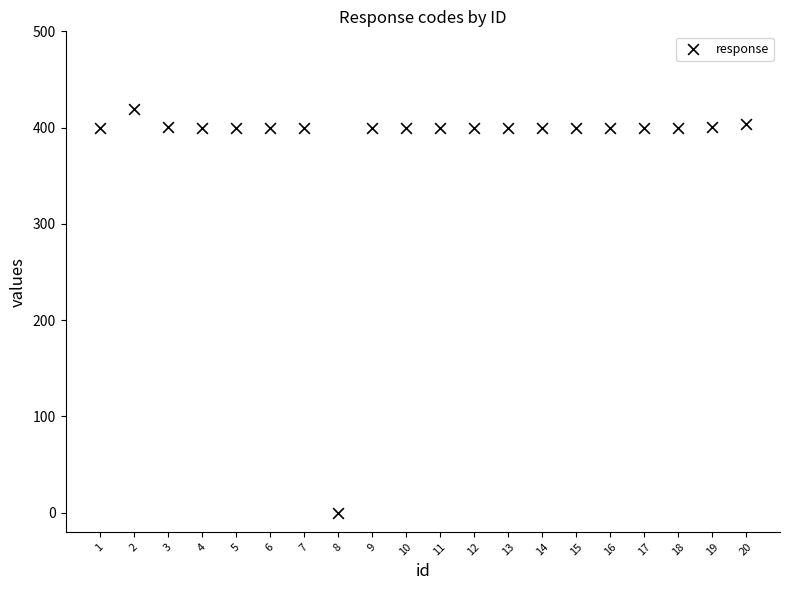

What is the range of Y values (max minus min)?

419.0